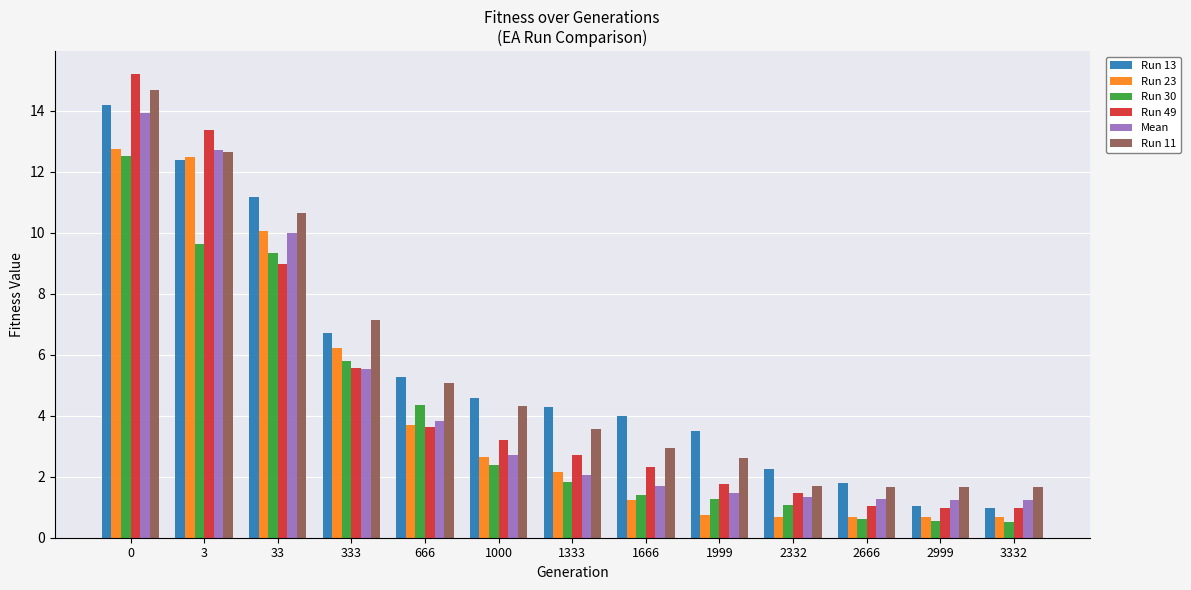

The value of Run 23 at 0 is 12.8. True or false?

True